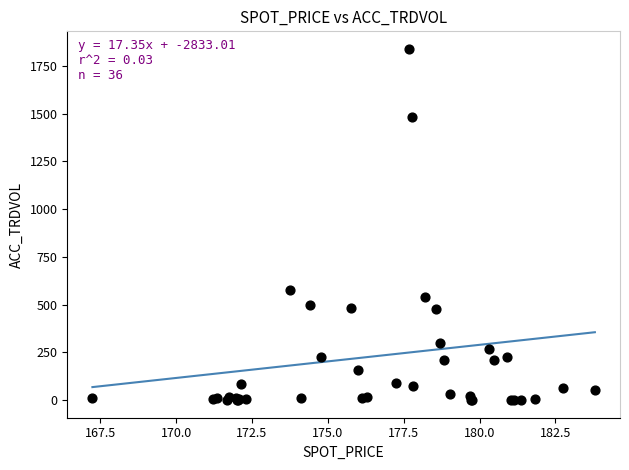

What Y value in the scatter plot is closest to 919?

576